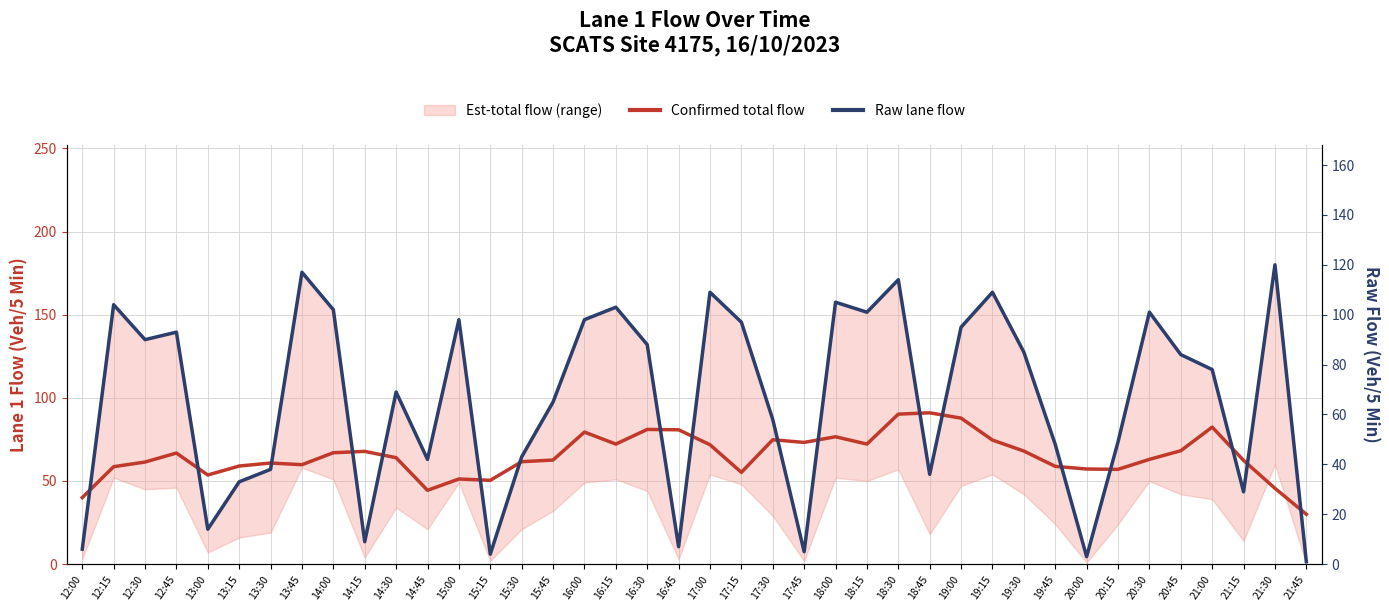

What is the maximum value for Raw lane flow?

120.0